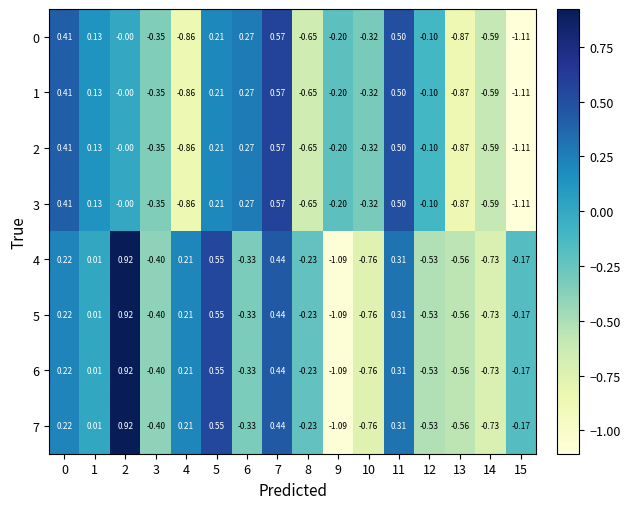

Is the value of 5 at 1 greater than the value of 1 at 5?

No